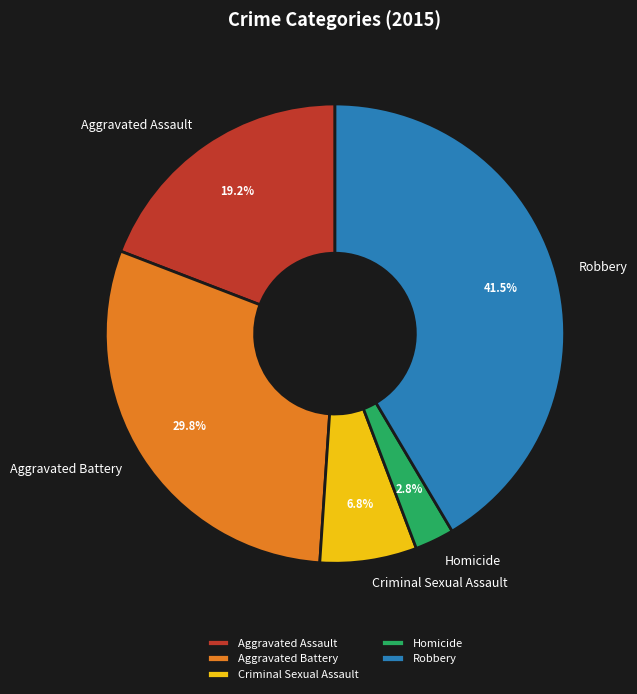

True or false: Aggravated Battery accounts for 30% of the total.

True